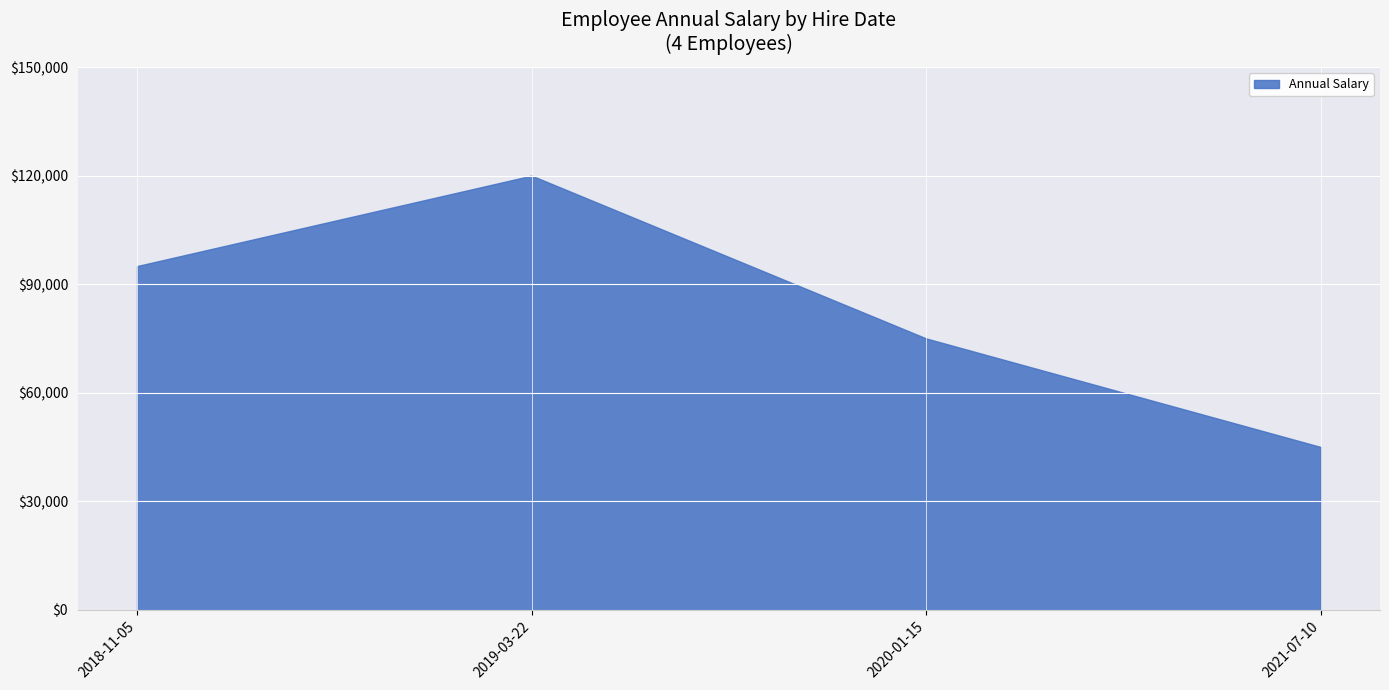

What is the difference between the values at 2019-03-22 and 2020-01-15?

45000